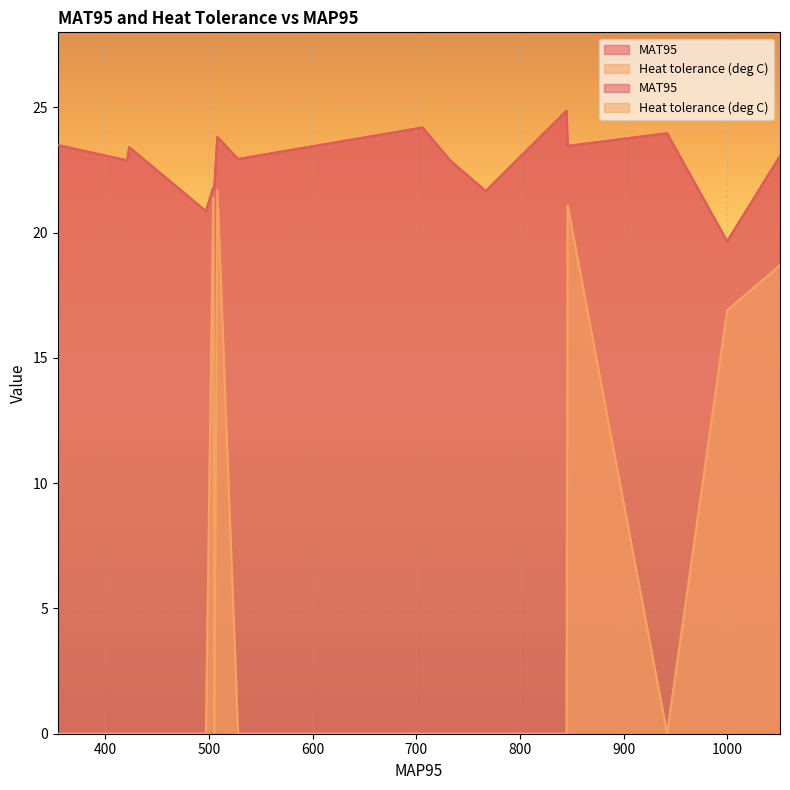

List the series in order of their peak value, lowest first.

Heat tolerance (deg C), MAT95